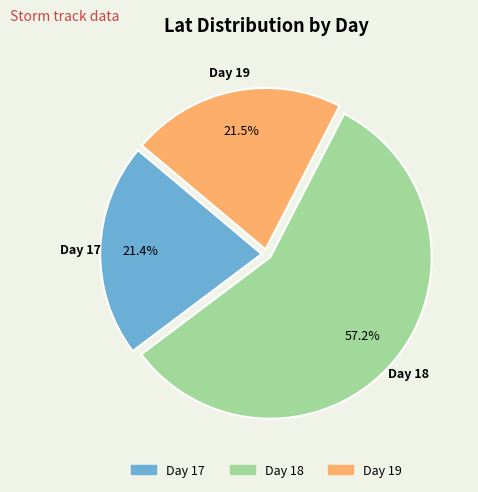

Do Day 17 and Day 19 together represent more than half of the pie?

No